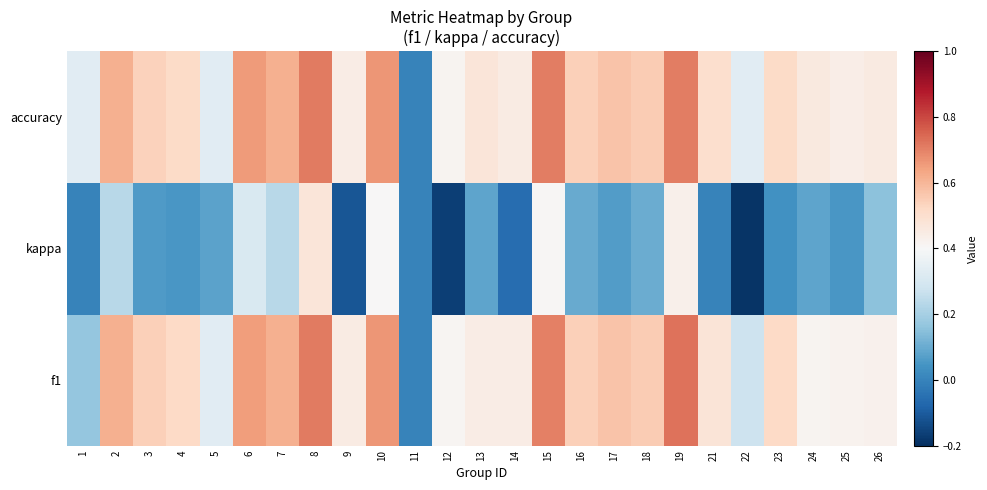

Reading left to right, what are all the values shown in this chart?

f1: 1=0.2	2=0.6	3=0.5	4=0.5	5=0.3	6=0.7	7=0.6	8=0.7	9=0.5	10=0.7	11=0.0	12=0.4	13=0.4	14=0.4	15=0.7	16=0.5	17=0.6	18=0.6	19=0.7	21=0.5	22=0.3	23=0.5	24=0.4	25=0.4	26=0.4
kappa: 1=0.0	2=0.2	3=0.1	4=0.1	5=0.1	6=0.3	7=0.2	8=0.5	9=-0.1	10=0.4	11=0.0	12=-0.2	13=0.1	14=-0.1	15=0.4	16=0.1	17=0.1	18=0.1	19=0.4	21=0.0	22=-0.2	23=0.0	24=0.1	25=0.1	26=0.2
accuracy: 1=0.3	2=0.6	3=0.5	4=0.5	5=0.3	6=0.7	7=0.6	8=0.7	9=0.4	10=0.7	11=0.0	12=0.4	13=0.5	14=0.4	15=0.7	16=0.5	17=0.6	18=0.6	19=0.7	21=0.5	22=0.3	23=0.5	24=0.5	25=0.4	26=0.5